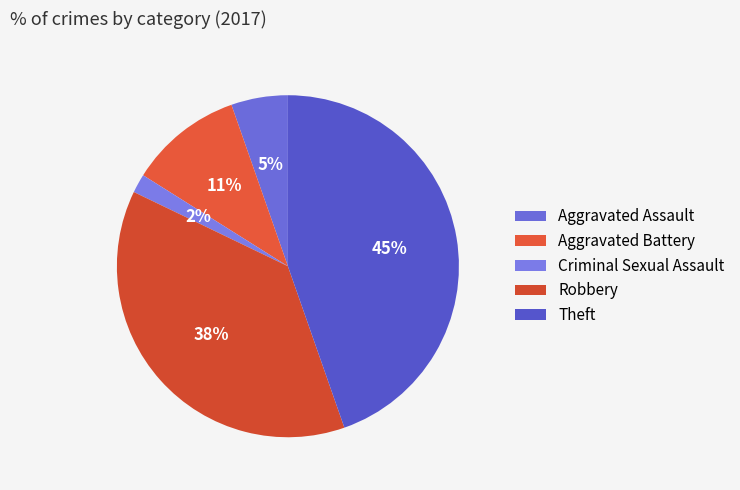

To the nearest percent, what is the average slice percentage?

20%